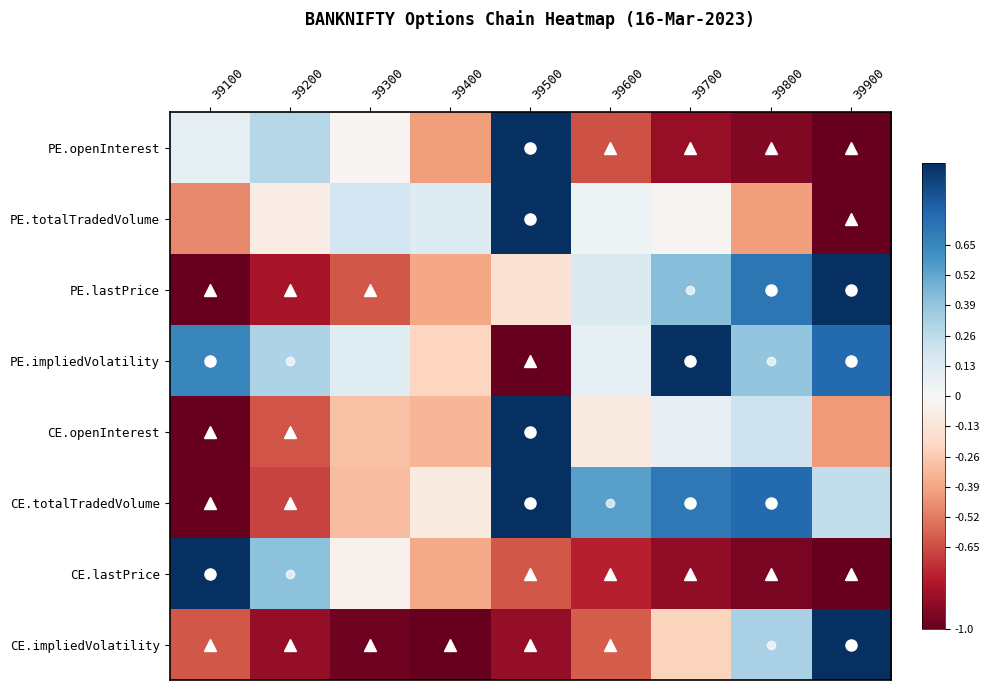

Reading left to right, what are all the values shown in this chart?

PE.openInterest: 39100=0.1	39200=0.3	39300=-0.0	39400=-0.4	39500=1.0	39600=-0.6	39700=-0.9	39800=-0.9	39900=-1.0
PE.totalTradedVolume: 39100=-0.5	39200=-0.1	39300=0.2	39400=0.1	39500=1.0	39600=0.1	39700=-0.0	39800=-0.4	39900=-1.0
PE.lastPrice: 39100=-1.0	39200=-0.8	39300=-0.6	39400=-0.4	39500=-0.1	39600=0.1	39700=0.4	39800=0.7	39900=1.0
PE.impliedVolatility: 39100=0.6	39200=0.3	39300=0.1	39400=-0.2	39500=-1.0	39600=0.1	39700=1.0	39800=0.4	39900=0.8
CE.openInterest: 39100=-1.0	39200=-0.6	39300=-0.3	39400=-0.3	39500=1.0	39600=-0.1	39700=0.1	39800=0.2	39900=-0.4
CE.totalTradedVolume: 39100=-1.0	39200=-0.7	39300=-0.3	39400=-0.1	39500=1.0	39600=0.5	39700=0.7	39800=0.8	39900=0.2
CE.lastPrice: 39100=1.0	39200=0.4	39300=-0.0	39400=-0.4	39500=-0.6	39600=-0.8	39700=-0.9	39800=-1.0	39900=-1.0
CE.impliedVolatility: 39100=-0.6	39200=-0.9	39300=-1.0	39400=-1.0	39500=-0.9	39600=-0.6	39700=-0.2	39800=0.3	39900=1.0